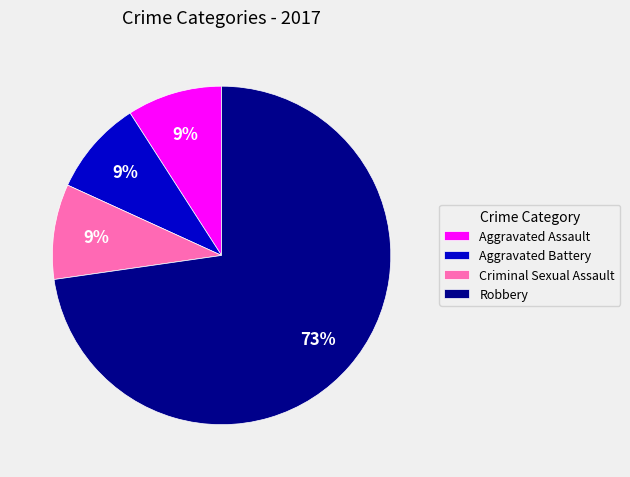

Approximately how many times larger is the value at Aggravated Assault compared to Criminal Sexual Assault?

1.0